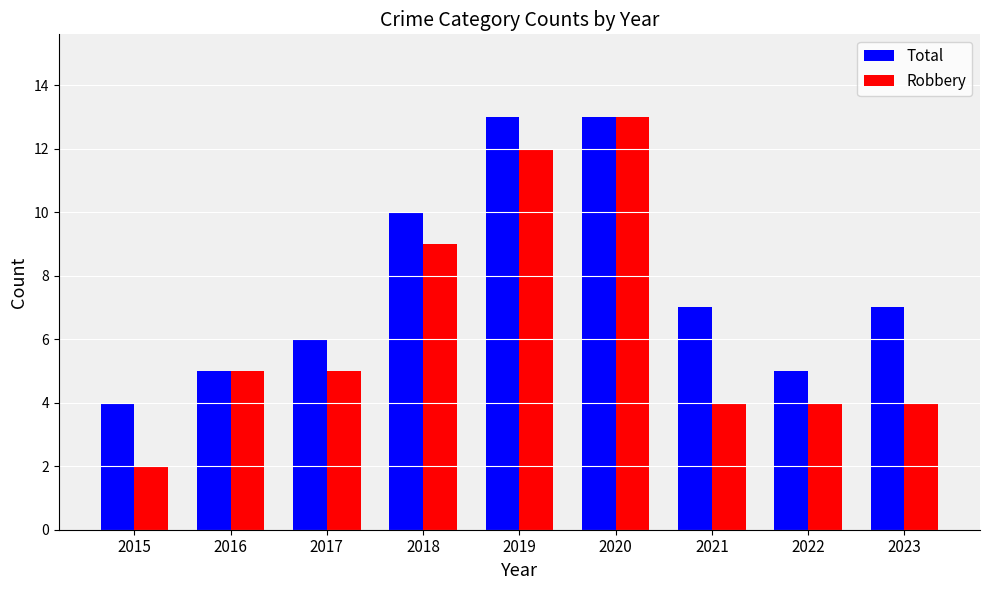

Reading left to right, transcribe all the data shown in this chart.

Total: 4	5	6	10	13	13	7	5	7
Robbery: 2	5	5	9	12	13	4	4	4